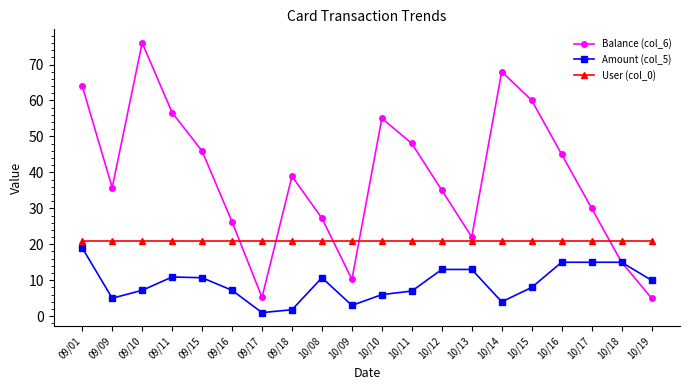

Where is the first local minimum for Balance (col_6)?

09/09